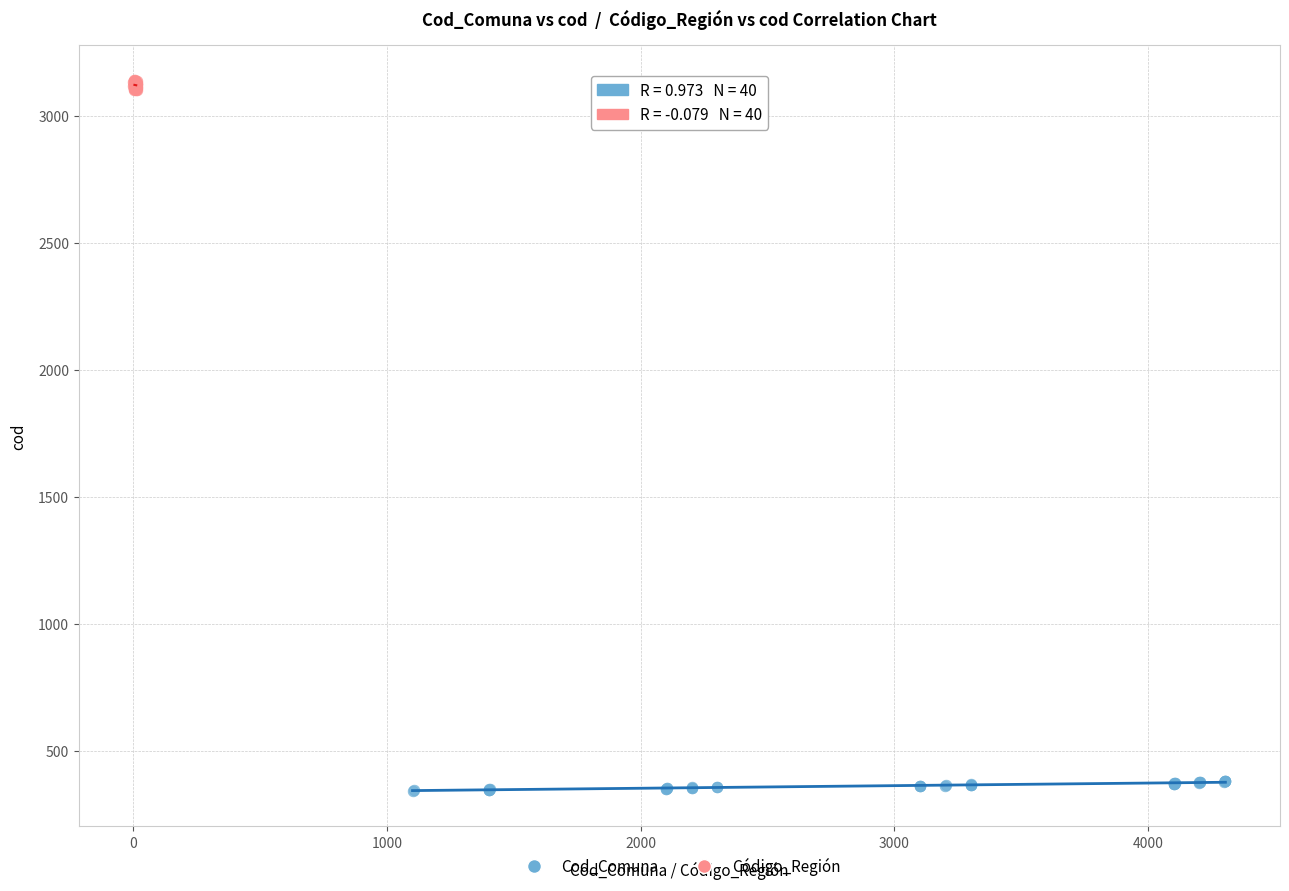

Which series contains the lowest Y value?

Cod_Comuna